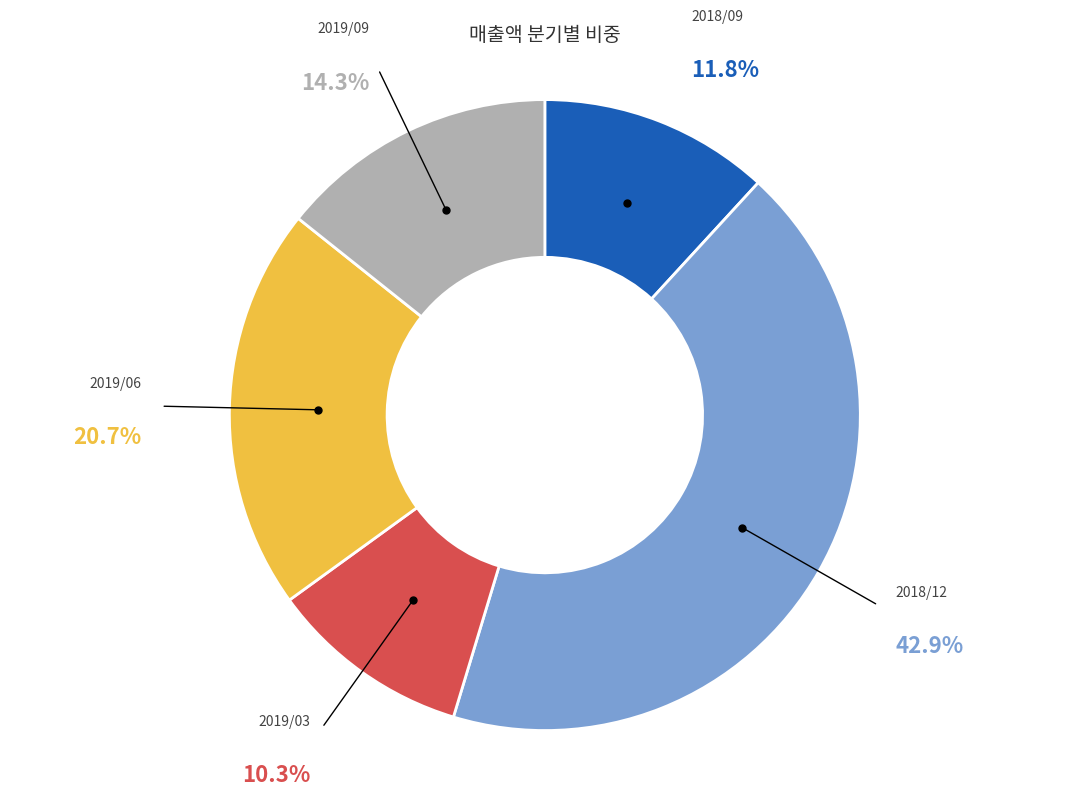

Does 2019/03 represent more than half of the total?

No